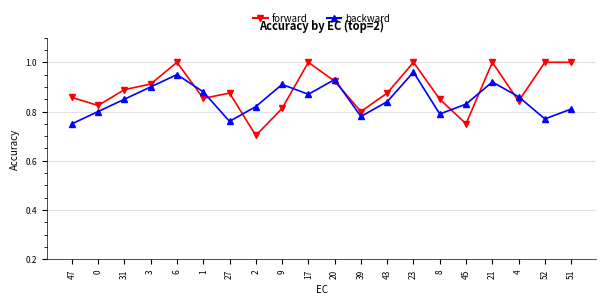

What is the difference between the maximum and minimum values in the forward series?

0.3